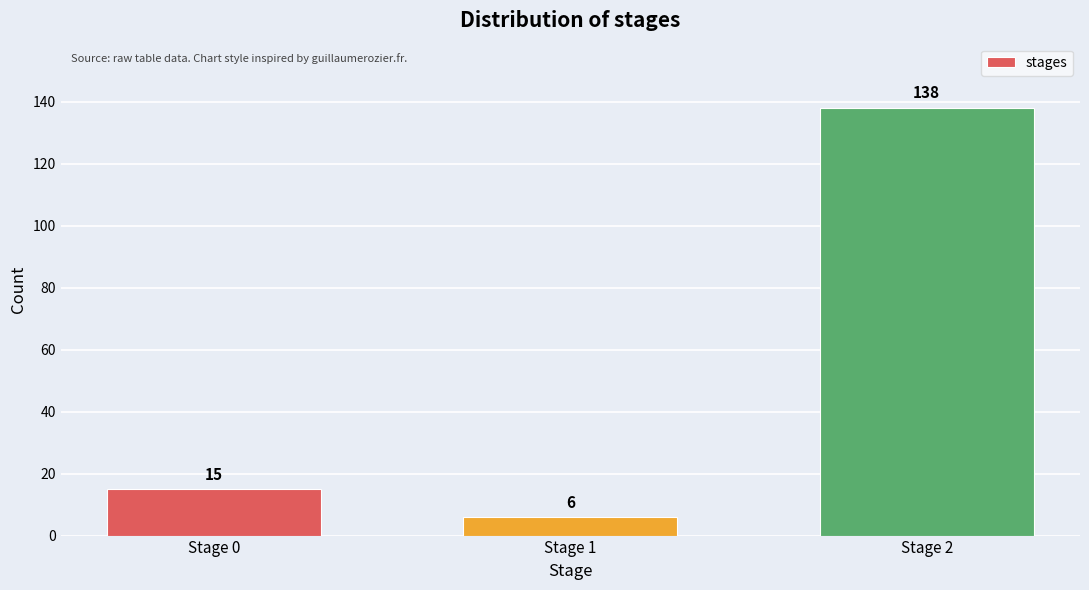

Reading right to left, what are all the values shown in this chart?

138	6	15